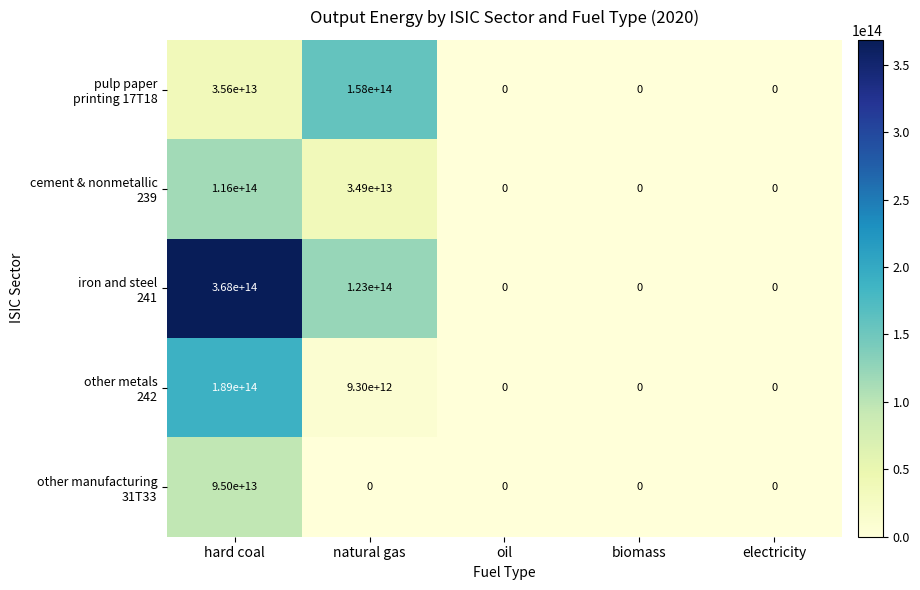

At which category is the sum across all series the highest?

hard coal